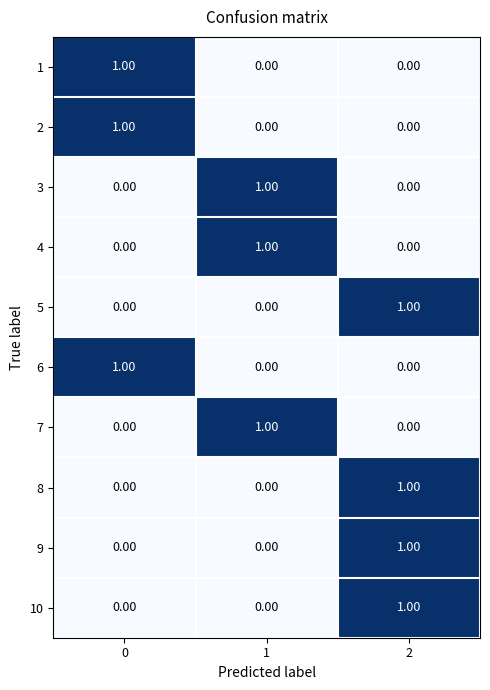

What is the total value across all series at 2?

4